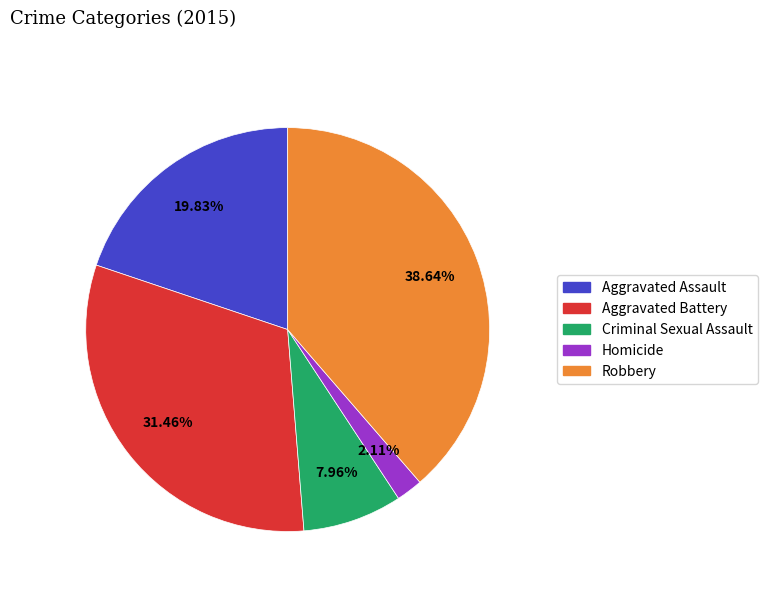

How many segments does this pie chart have?

5